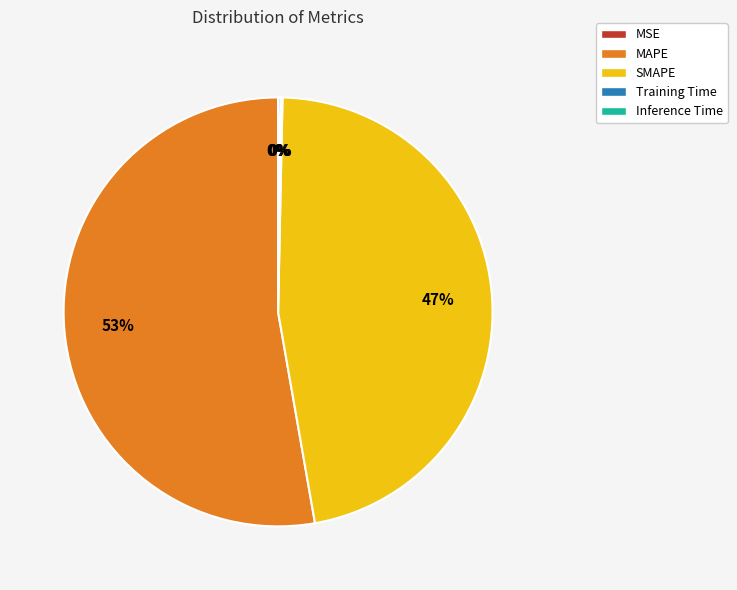

Between MAPE and SMAPE, which is larger?

MAPE